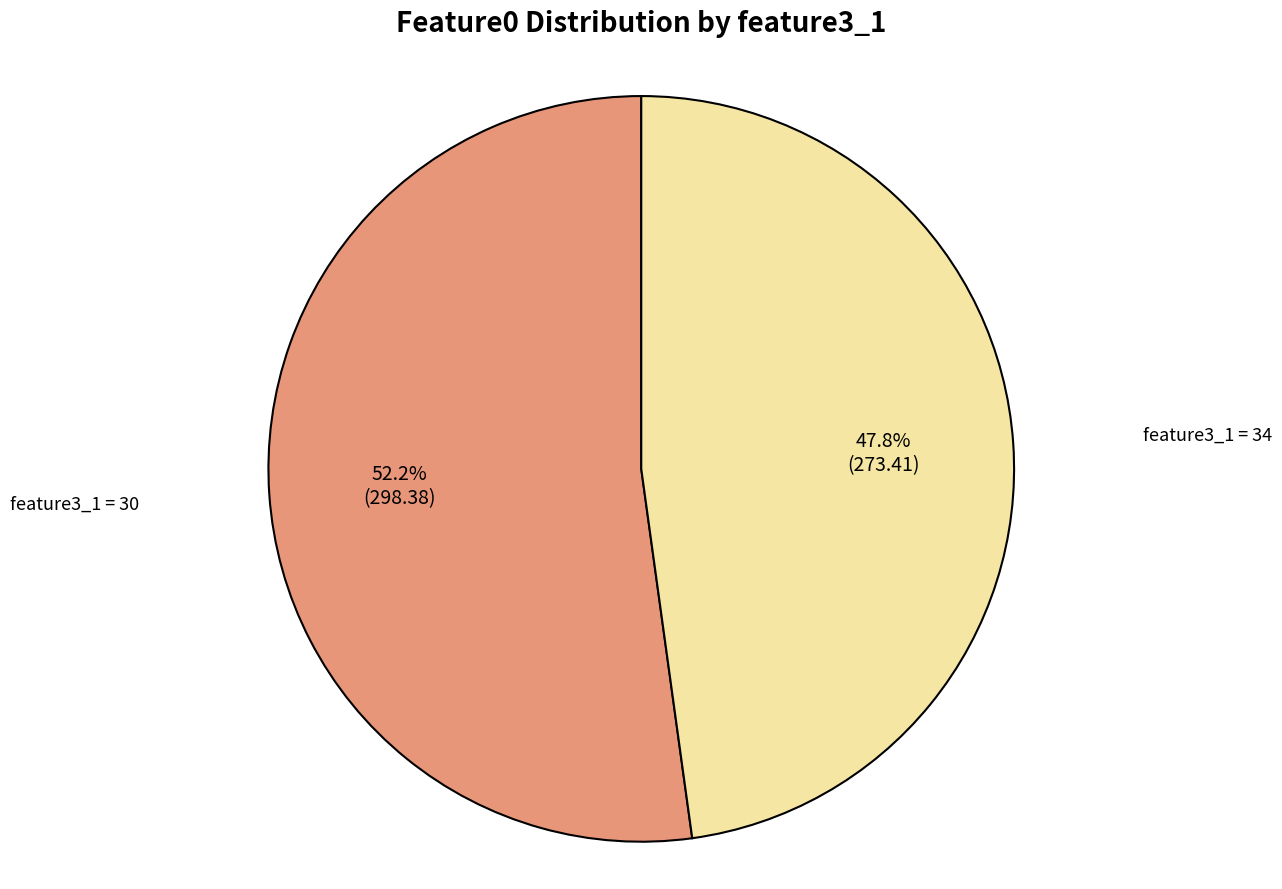

Is there any slice that represents more than half of the pie?

Yes